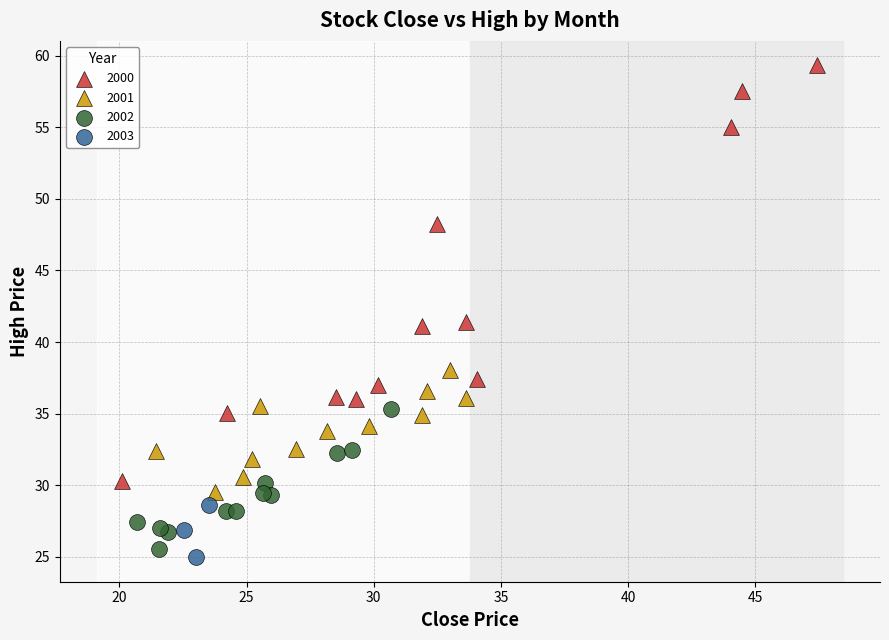

What are all the series names shown in the legend?

2000, 2001, 2002, 2003